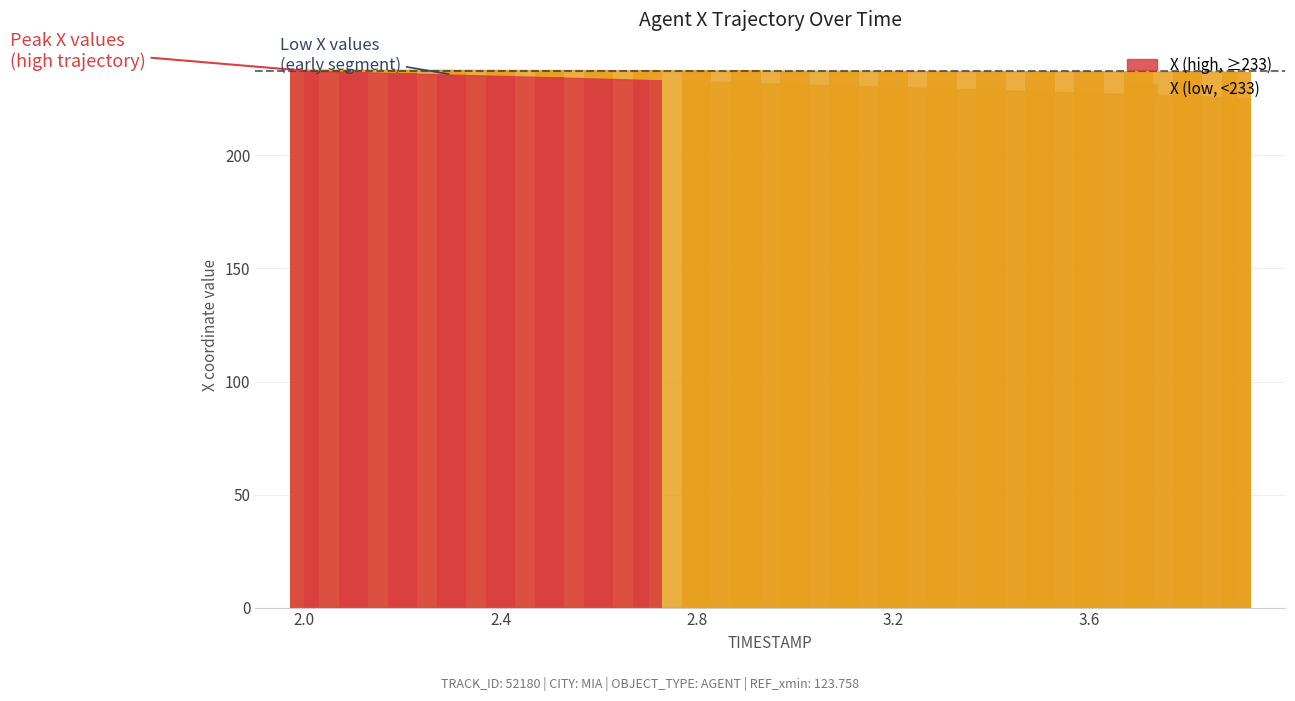

Are the bars horizontal?

No